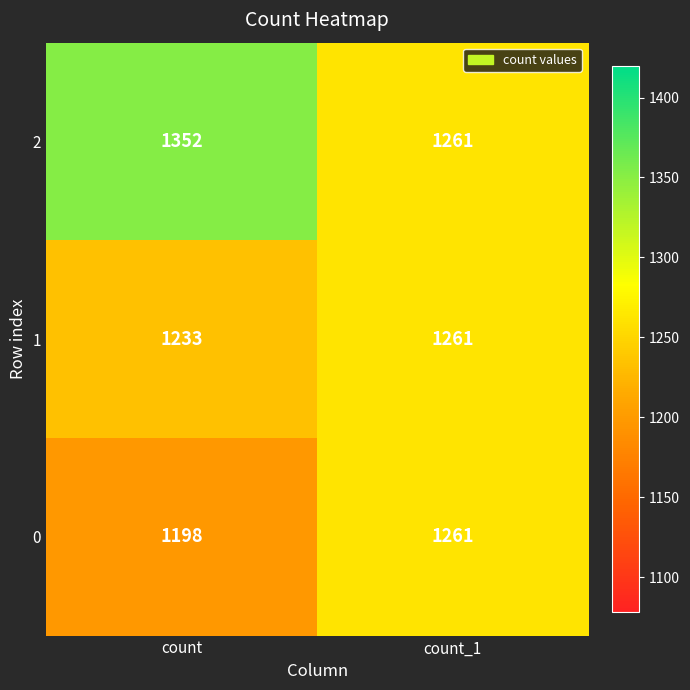

What is the difference between the 1 values at count_1 and count?

28